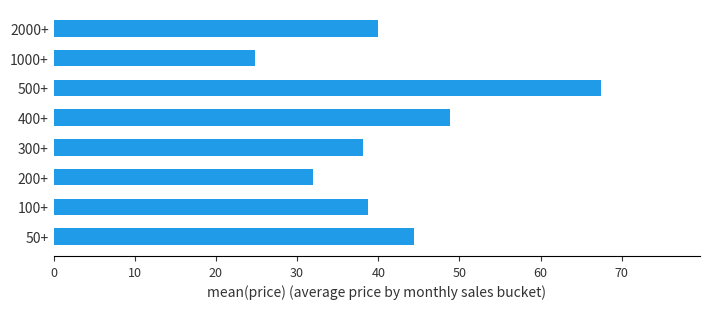

What is the greatest value displayed?

67.5